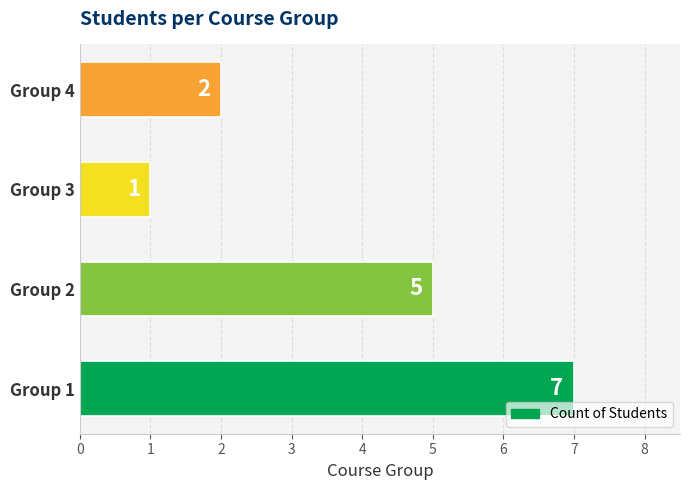

The value at Group 1 is 11. True or false?

False